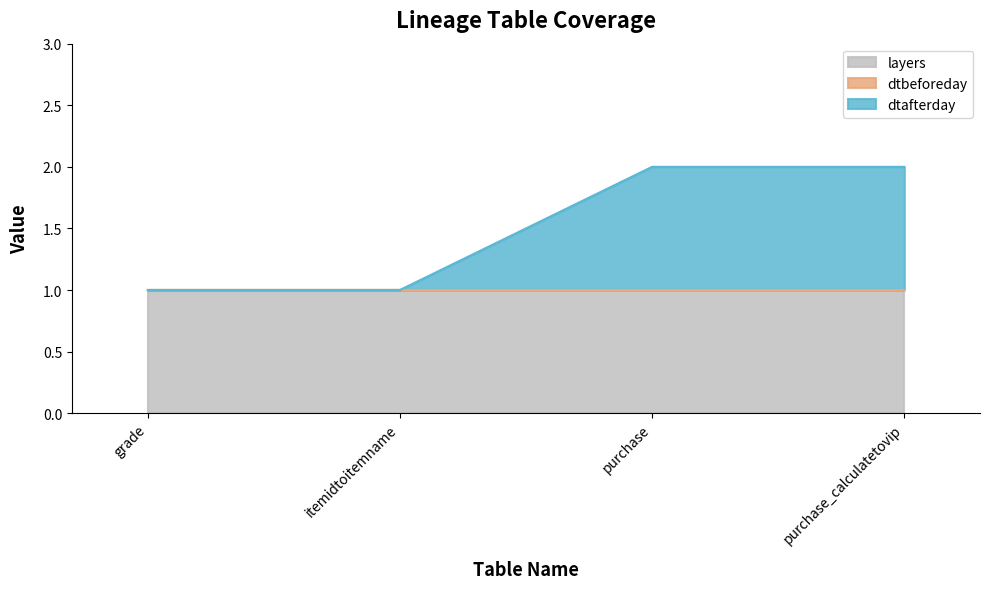

Reading left to right, what are all the values shown in this chart?

layers: 1	1	1	1
dtbeforeday: 0	0	0	0
dtafterday: 0	0	1	1